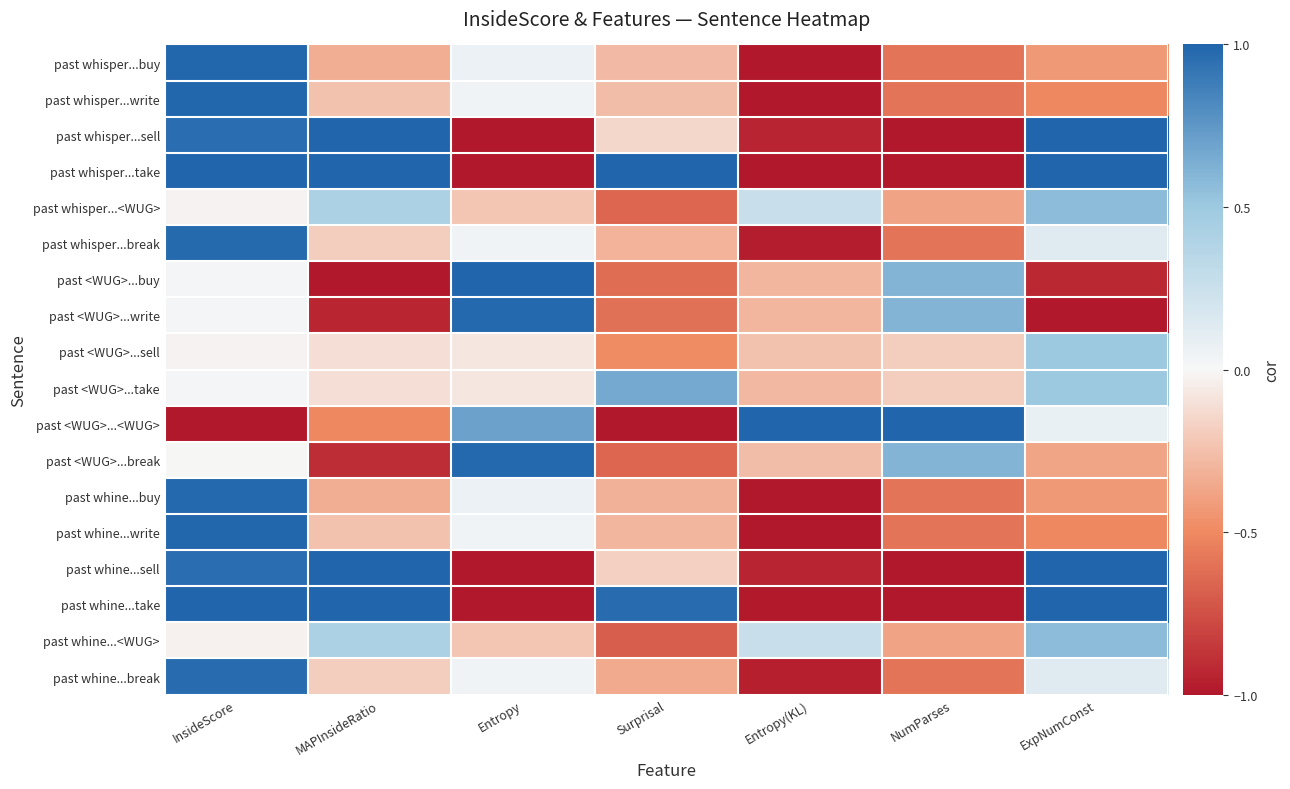

Reading left to right, extract all data points from this chart.

past whisper...buy: InsideScore=1.0	MAPInsideRatio=-0.3	Entropy=0.1	Surprisal=-0.3	Entropy(KL)=-1.0	NumParses=-0.6	ExpNumConst=-0.4
past whisper...write: InsideScore=1.0	MAPInsideRatio=-0.2	Entropy=0.0	Surprisal=-0.3	Entropy(KL)=-1.0	NumParses=-0.6	ExpNumConst=-0.5
past whisper...sell: InsideScore=1.0	MAPInsideRatio=1.0	Entropy=-1.0	Surprisal=-0.1	Entropy(KL)=-0.9	NumParses=-1.0	ExpNumConst=1.0
past whisper...take: InsideScore=1.0	MAPInsideRatio=1.0	Entropy=-1.0	Surprisal=1.0	Entropy(KL)=-1.0	NumParses=-1.0	ExpNumConst=1.0
past whisper...<WUG>: InsideScore=-0.0	MAPInsideRatio=0.4	Entropy=-0.2	Surprisal=-0.7	Entropy(KL)=0.3	NumParses=-0.4	ExpNumConst=0.6
past whisper...break: InsideScore=1.0	MAPInsideRatio=-0.2	Entropy=0.0	Surprisal=-0.3	Entropy(KL)=-1.0	NumParses=-0.6	ExpNumConst=0.1
past <WUG>...buy: InsideScore=0.0	MAPInsideRatio=-1.0	Entropy=1.0	Surprisal=-0.6	Entropy(KL)=-0.3	NumParses=0.6	ExpNumConst=-0.9
past <WUG>...write: InsideScore=0.0	MAPInsideRatio=-0.9	Entropy=1.0	Surprisal=-0.6	Entropy(KL)=-0.3	NumParses=0.6	ExpNumConst=-1.0
past <WUG>...sell: InsideScore=-0.0	MAPInsideRatio=-0.1	Entropy=-0.1	Surprisal=-0.5	Entropy(KL)=-0.2	NumParses=-0.2	ExpNumConst=0.5
past <WUG>...take: InsideScore=0.0	MAPInsideRatio=-0.1	Entropy=-0.1	Surprisal=0.7	Entropy(KL)=-0.3	NumParses=-0.2	ExpNumConst=0.5
past <WUG>...<WUG>: InsideScore=-1.0	MAPInsideRatio=-0.5	Entropy=0.7	Surprisal=-1.0	Entropy(KL)=1.0	NumParses=1.0	ExpNumConst=0.1
past <WUG>...break: InsideScore=-0.0	MAPInsideRatio=-0.9	Entropy=1.0	Surprisal=-0.7	Entropy(KL)=-0.3	NumParses=0.6	ExpNumConst=-0.4
past whine...buy: InsideScore=1.0	MAPInsideRatio=-0.3	Entropy=0.1	Surprisal=-0.3	Entropy(KL)=-1.0	NumParses=-0.6	ExpNumConst=-0.4
past whine...write: InsideScore=1.0	MAPInsideRatio=-0.2	Entropy=0.0	Surprisal=-0.3	Entropy(KL)=-1.0	NumParses=-0.6	ExpNumConst=-0.5
past whine...sell: InsideScore=1.0	MAPInsideRatio=1.0	Entropy=-1.0	Surprisal=-0.2	Entropy(KL)=-0.9	NumParses=-1.0	ExpNumConst=1.0
past whine...take: InsideScore=1.0	MAPInsideRatio=1.0	Entropy=-1.0	Surprisal=1.0	Entropy(KL)=-1.0	NumParses=-1.0	ExpNumConst=1.0
past whine...<WUG>: InsideScore=-0.0	MAPInsideRatio=0.4	Entropy=-0.2	Surprisal=-0.7	Entropy(KL)=0.3	NumParses=-0.4	ExpNumConst=0.6
past whine...break: InsideScore=1.0	MAPInsideRatio=-0.2	Entropy=0.0	Surprisal=-0.3	Entropy(KL)=-1.0	NumParses=-0.6	ExpNumConst=0.1